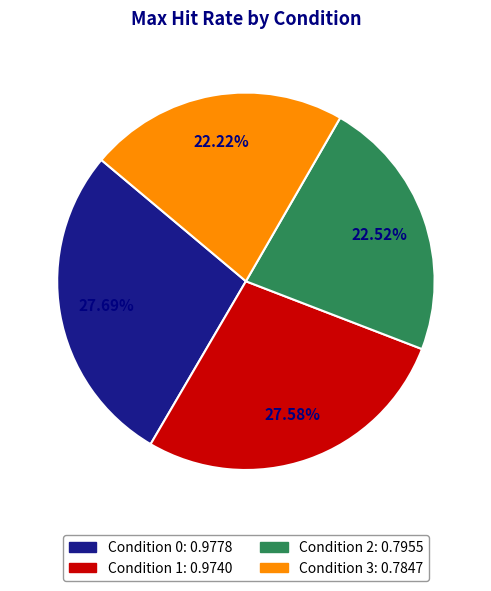

How many slices are in this pie chart?

4